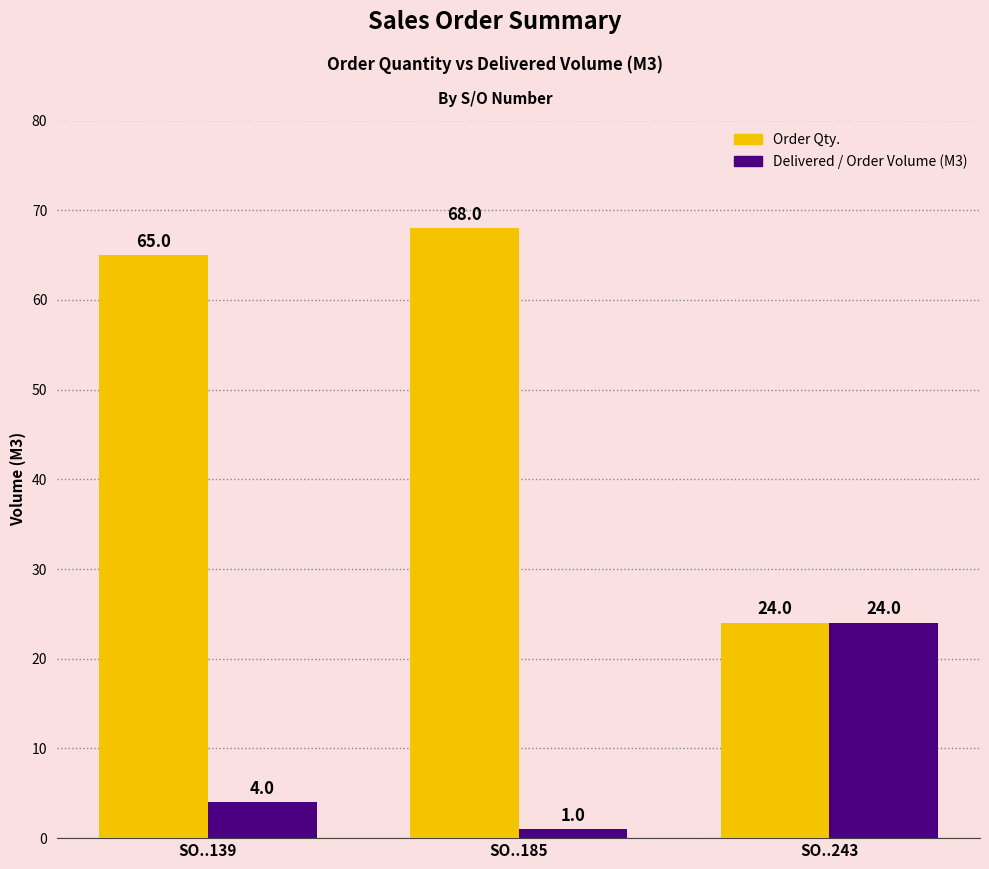

Which label corresponds to the largest value in the chart?

SO..185